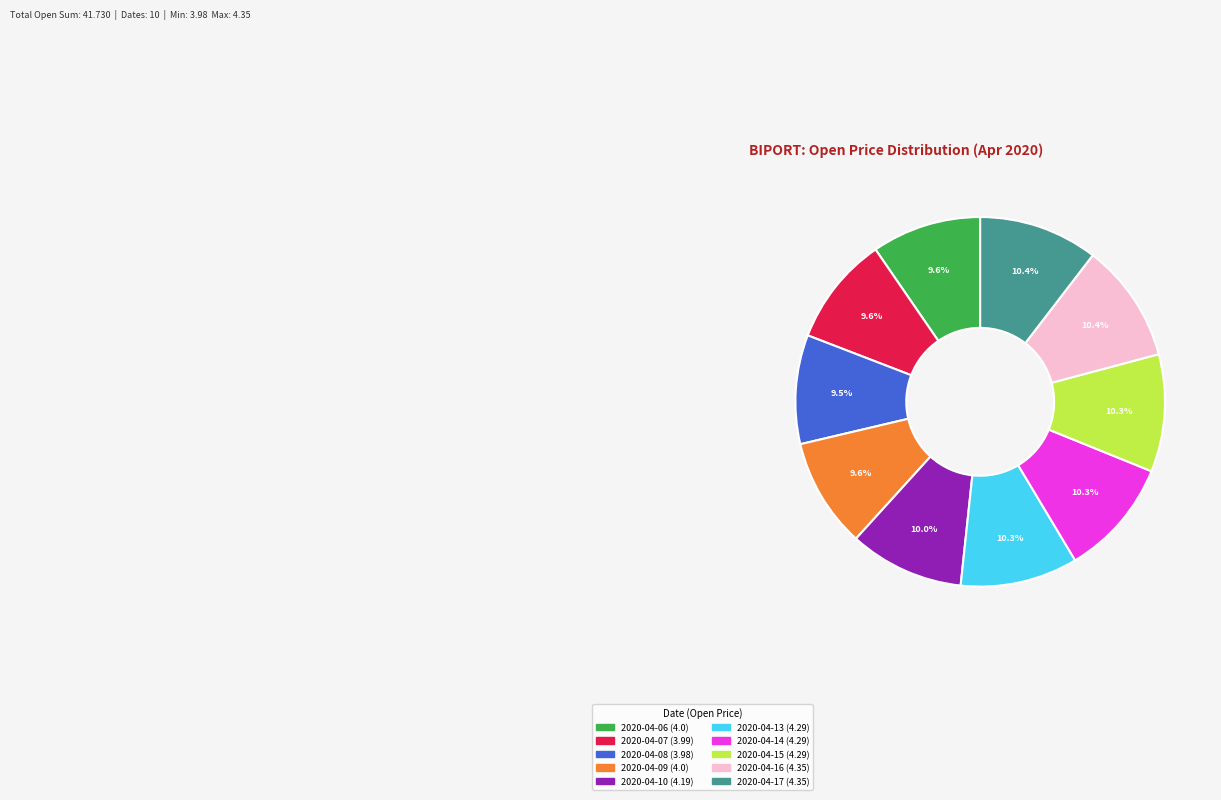

Count the number of slices in the pie.

10